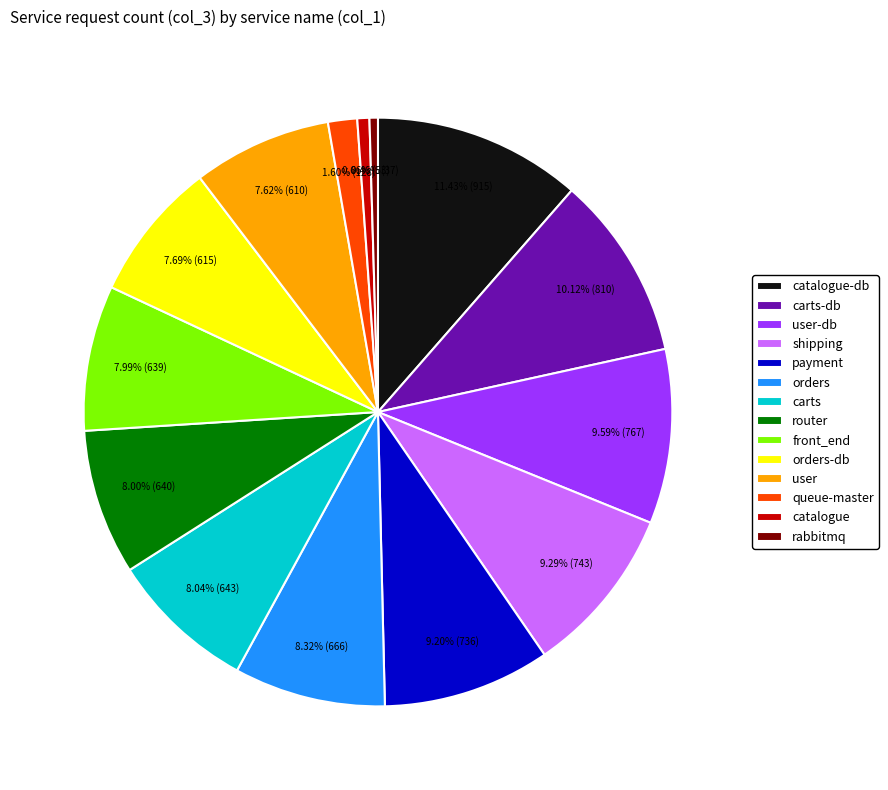

To the nearest percent, what is the difference between the largest and smallest slice percentages?

11%